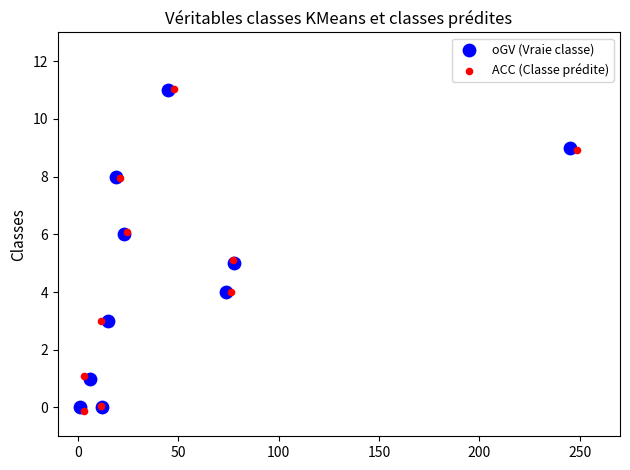

Which series has the widest spread of Y values?

ACC (Classe prédite)